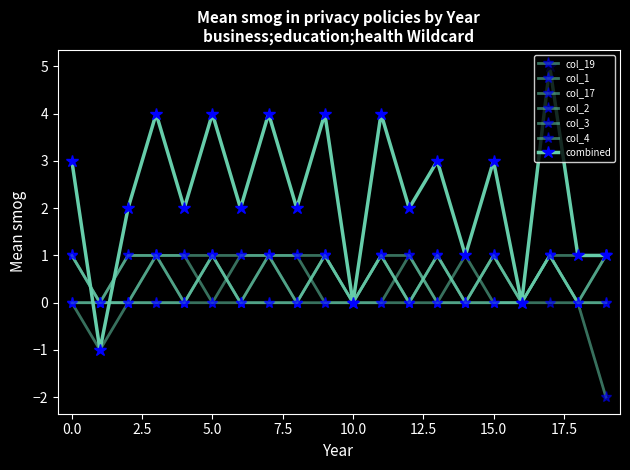

Count the number of categories in the chart.

20